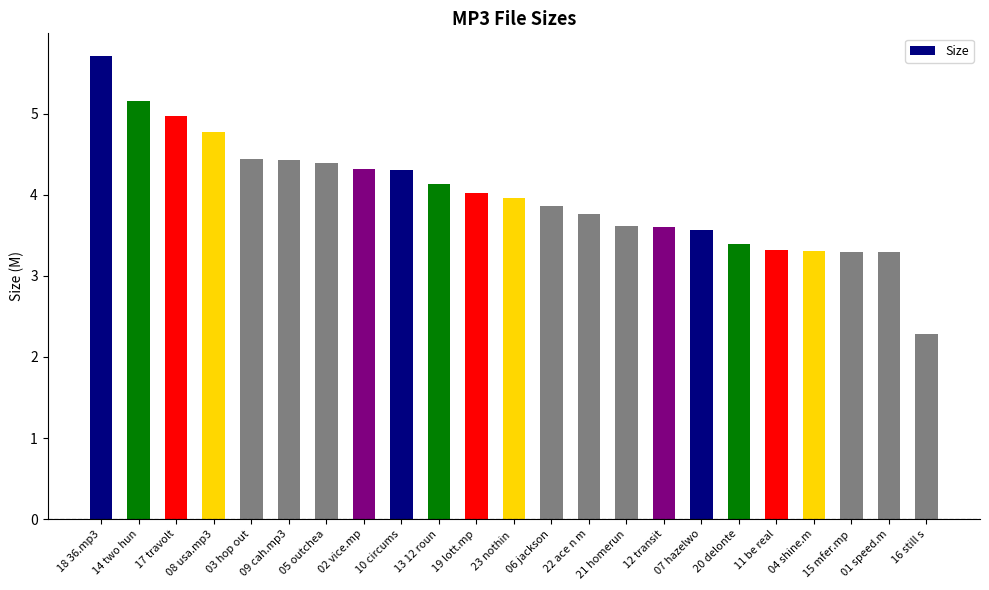

What is the ratio of the value at 16 still s to the value at 20 delonte?

0.7